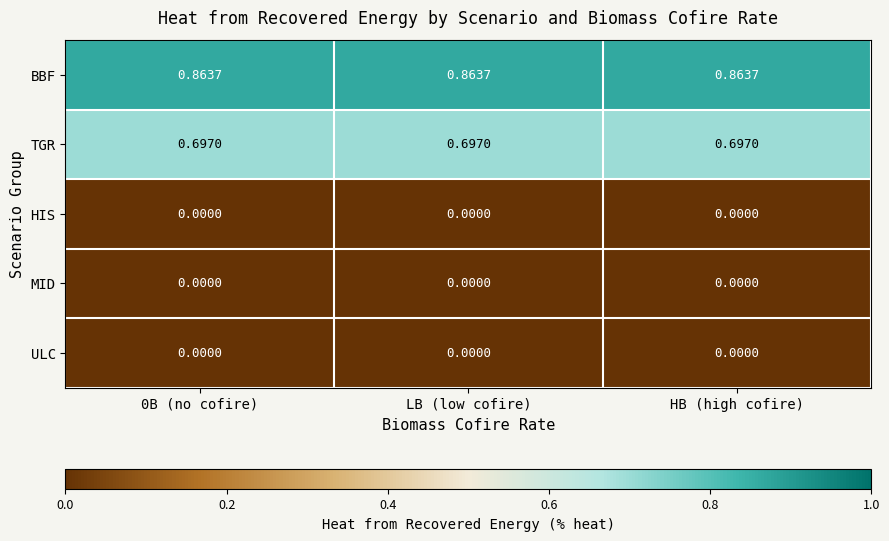

What is the total value across all series at LB (low cofire)?

1.6